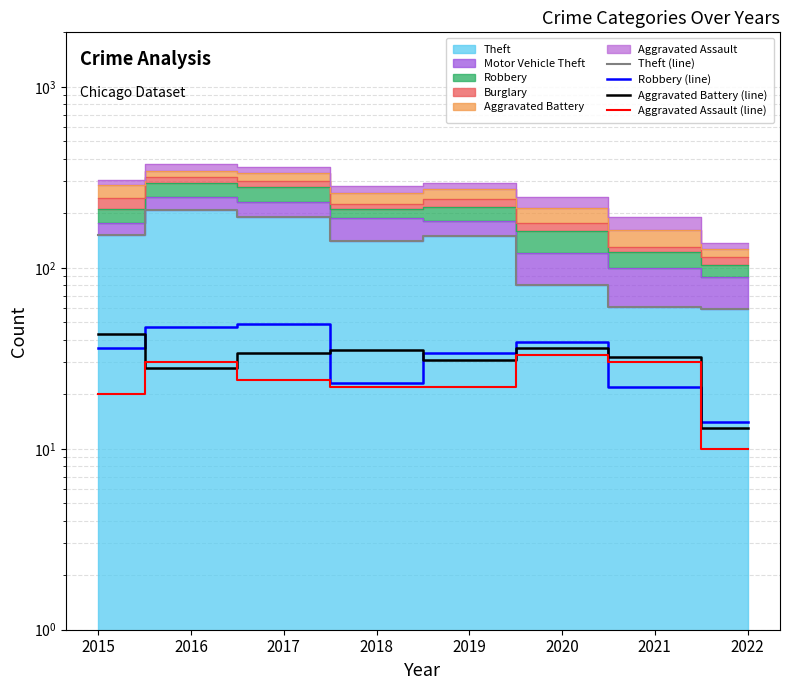

What is the sum of all Aggravated Assault (line) values?

191